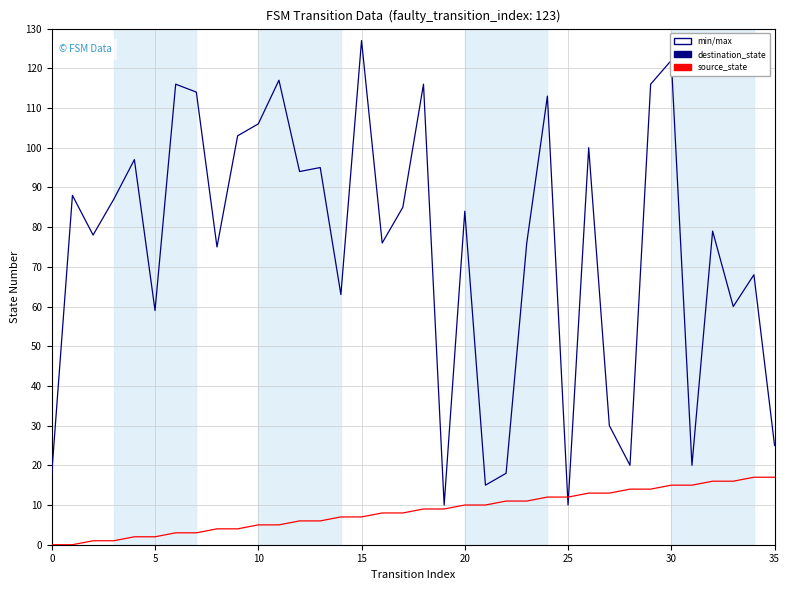

Count the number of data series in this chart.

2